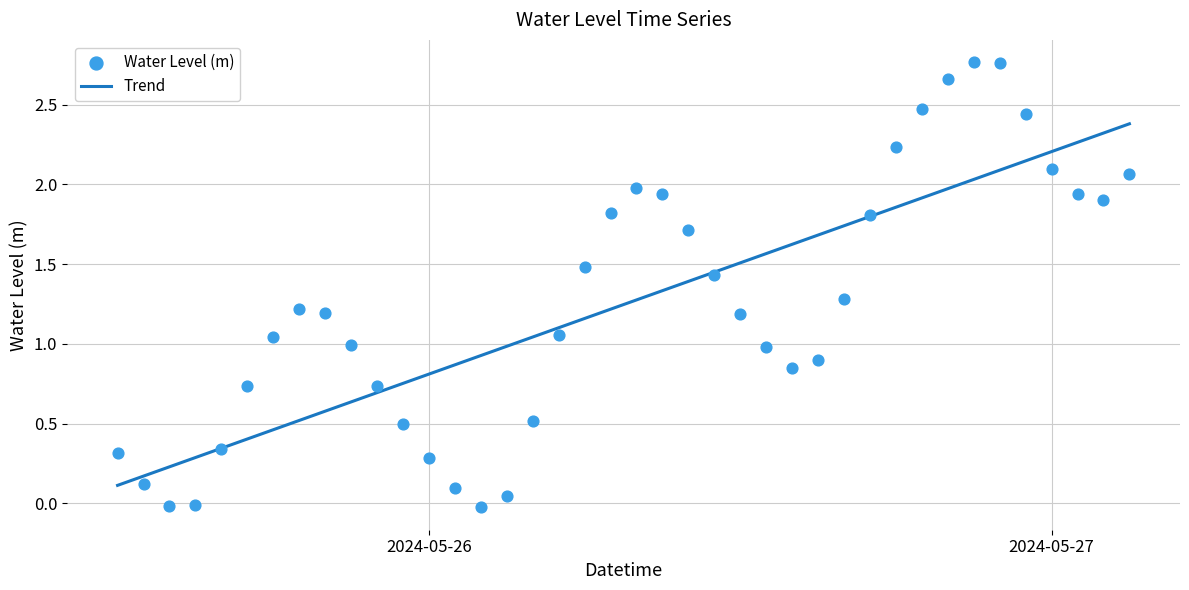

Which series has the largest total across all categories?

Trend